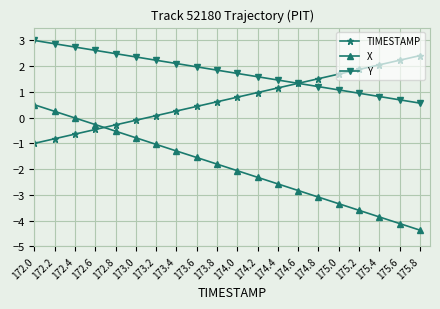

At which category does the chart reach its minimum across all series?

175.8